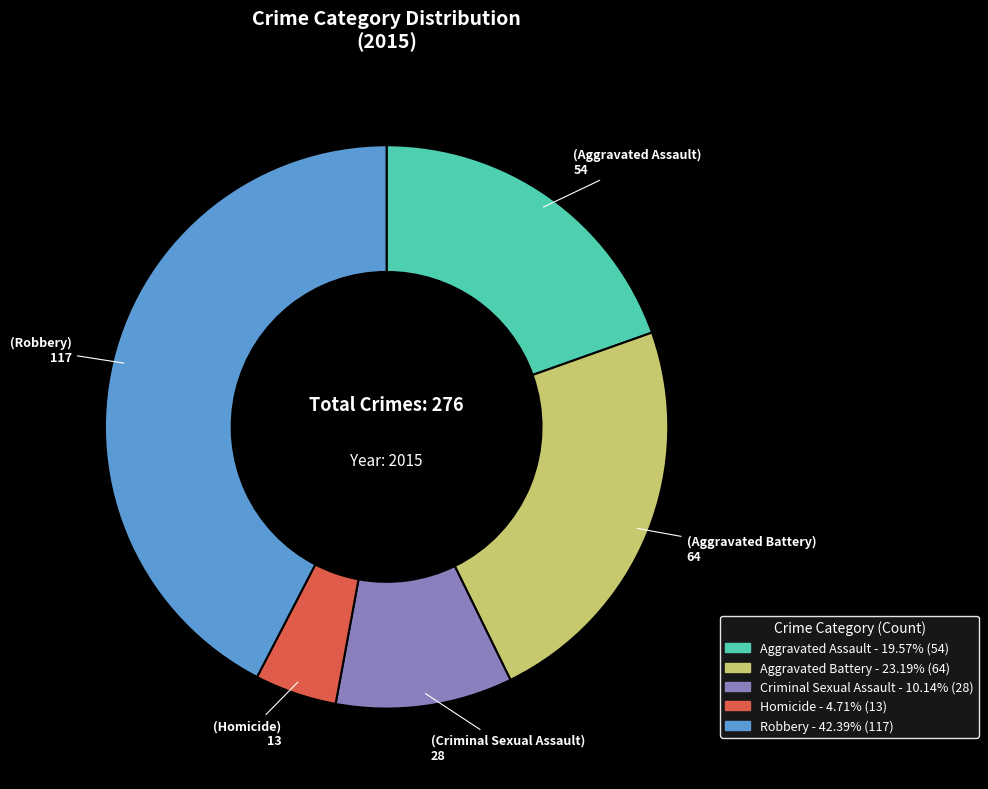

What is the smallest slice in the pie chart?

Homicide